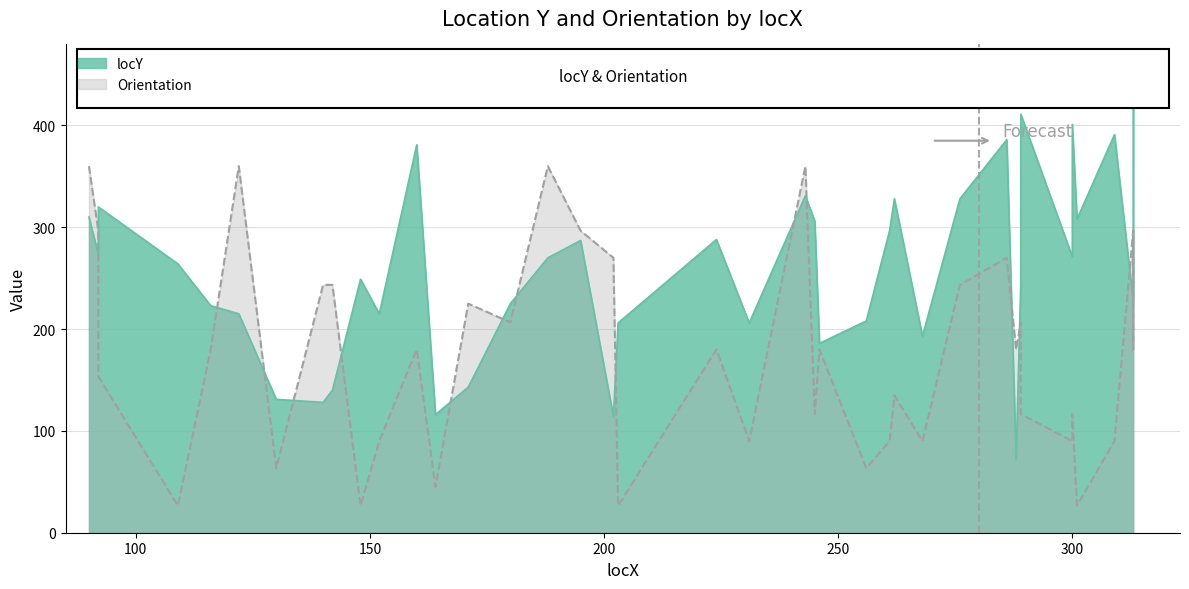

True or false: locY and Orientation cross at least once.

True